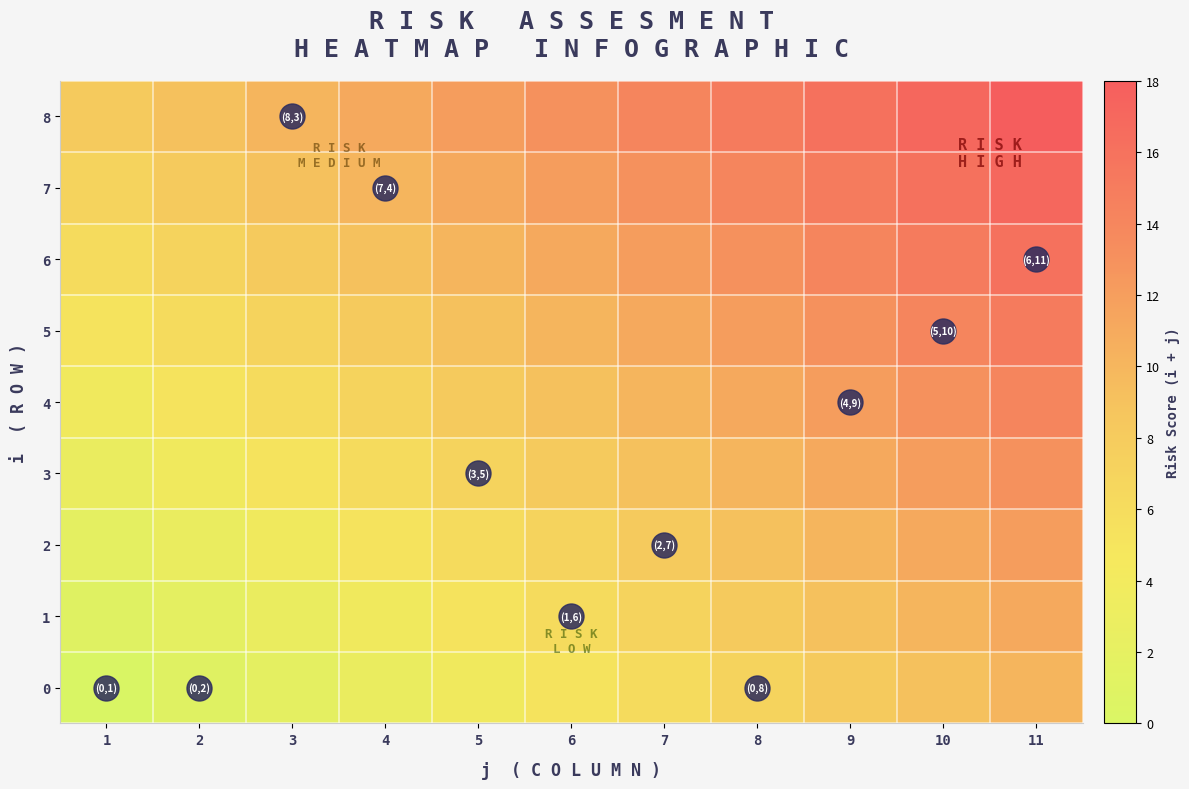

What is the total value across all series at 3?

54